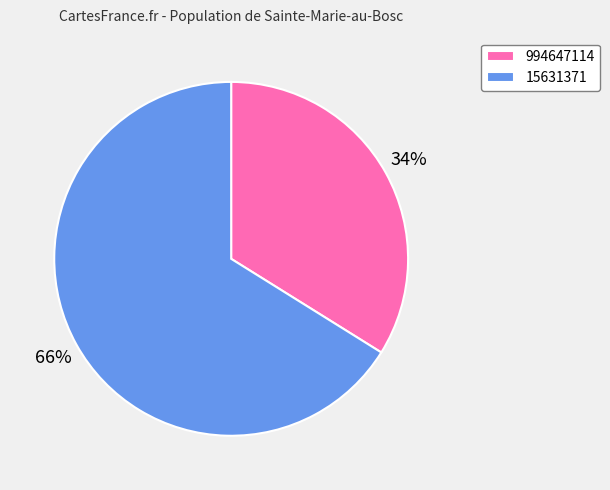

Count the number of slices in the pie.

2